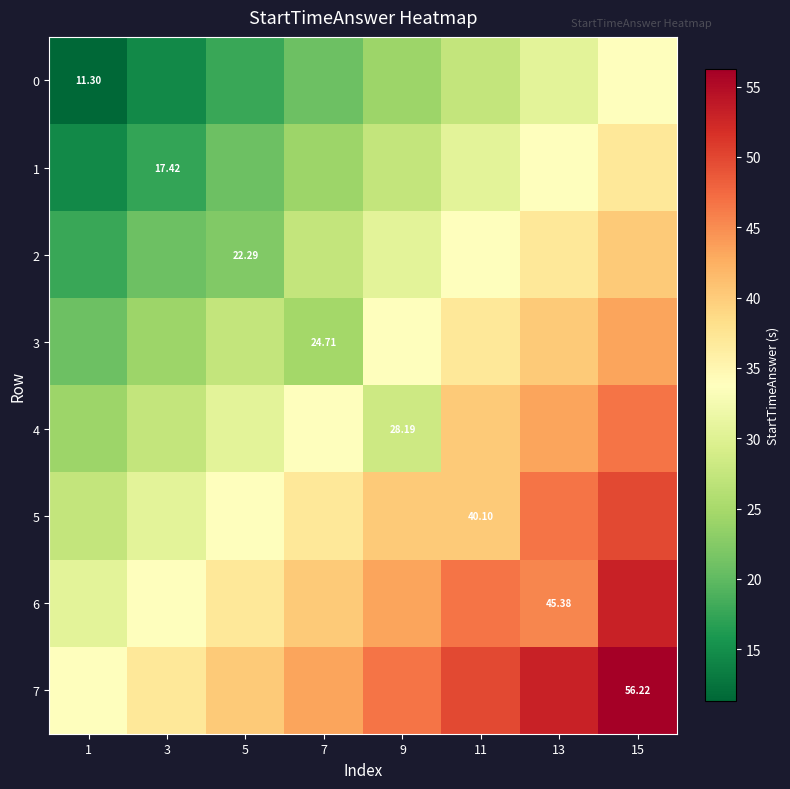

Rank the series at 1 from lowest to highest value.

0, 1, 2, 3, 4, 5, 6, 7